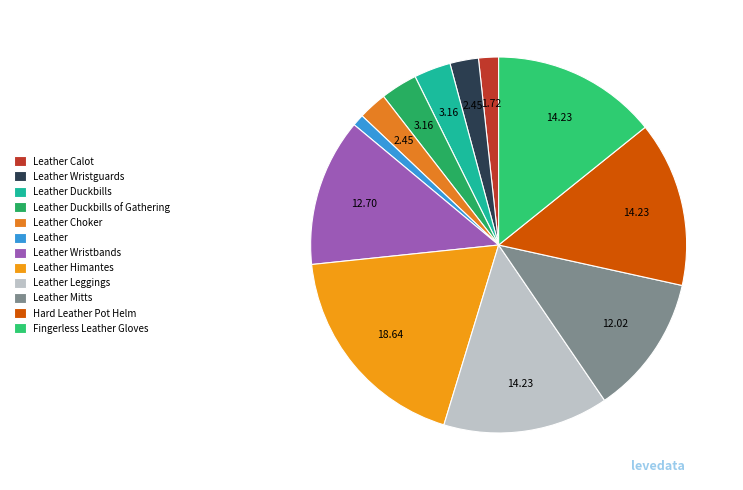

What is the largest slice in the pie chart?

Leather Himantes